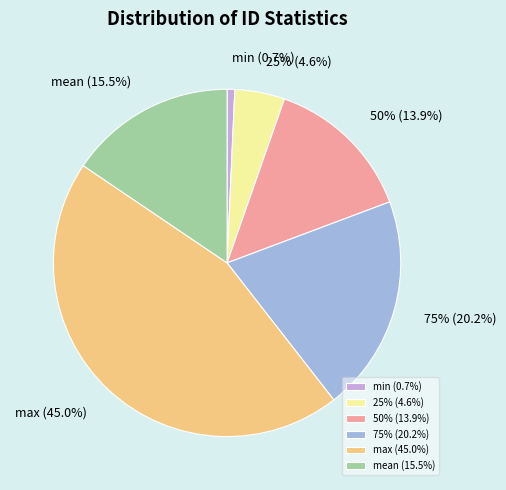

How many slices are in this pie chart?

6